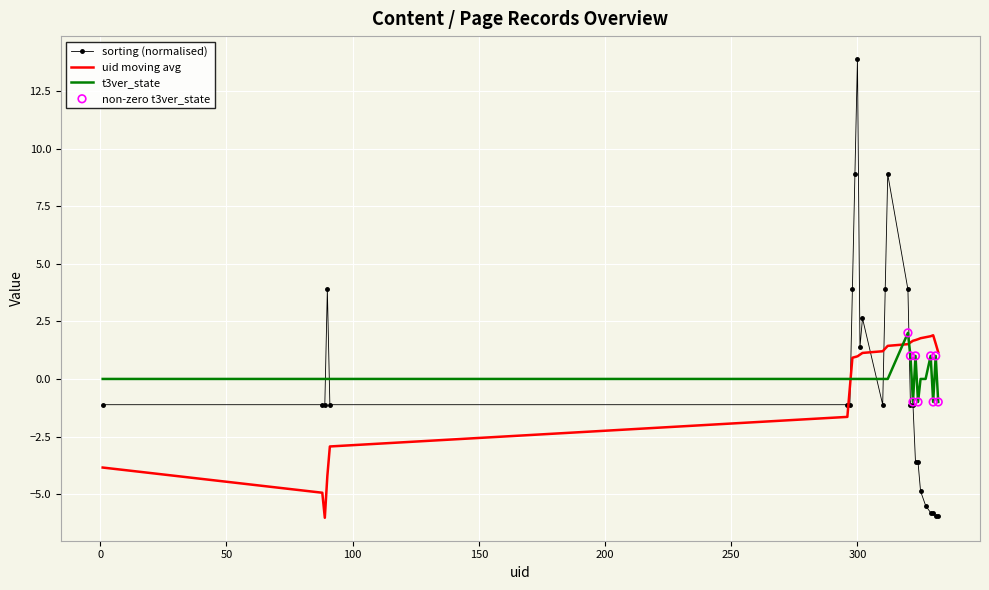

What is the maximum value for uid moving avg?

1.9